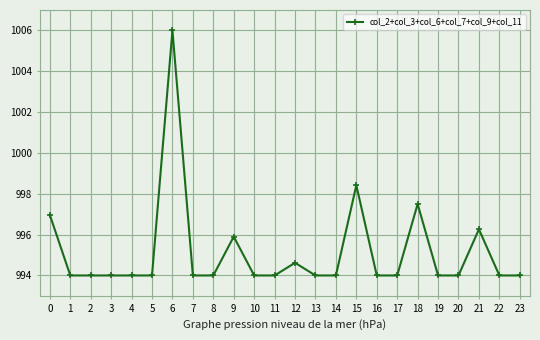

Where is the data nearest to the value 1000?

15